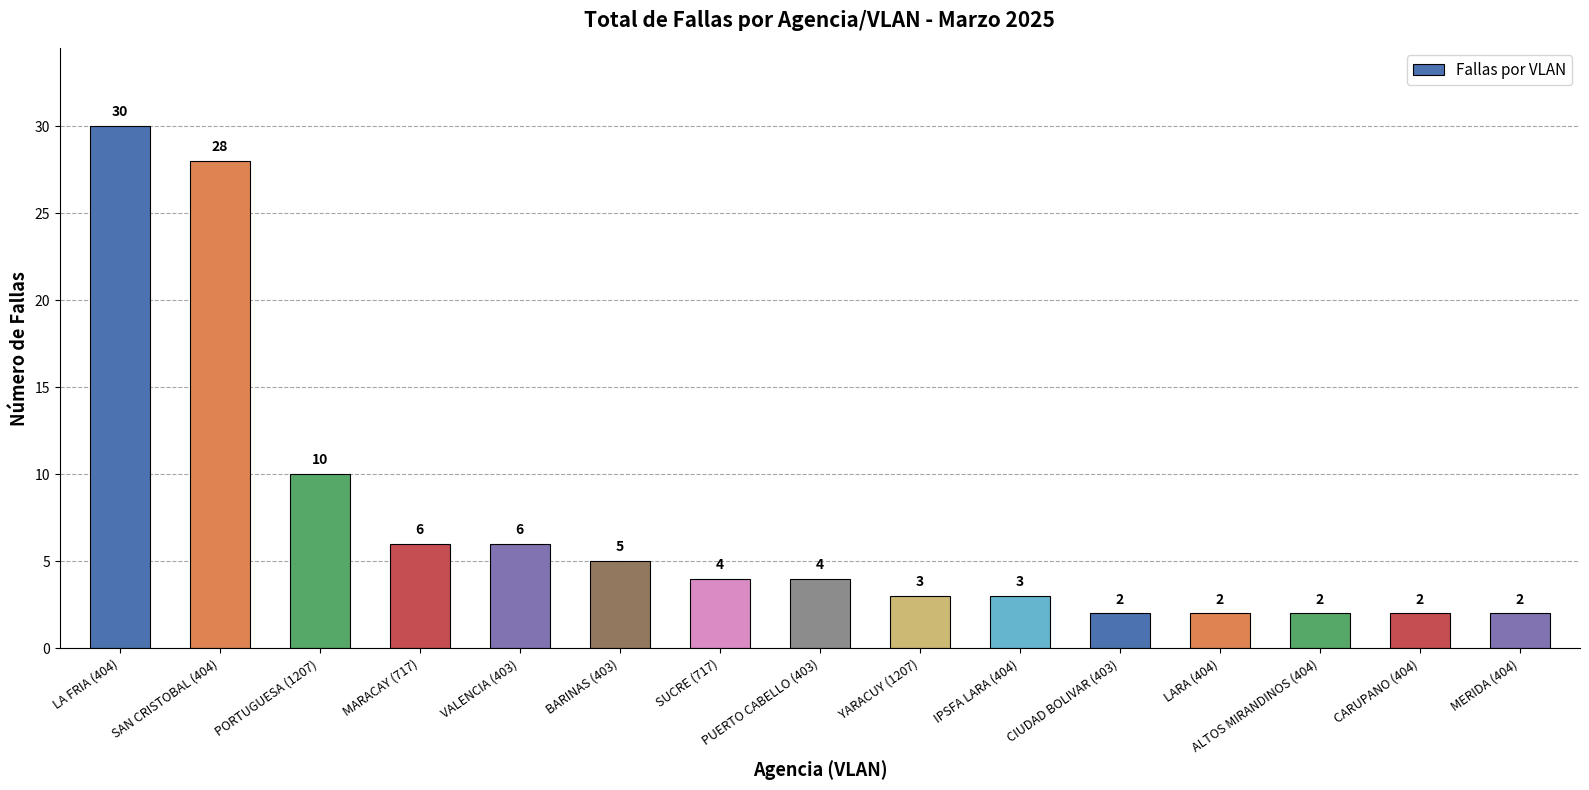

What is the difference between the maximum and second lowest values?

28